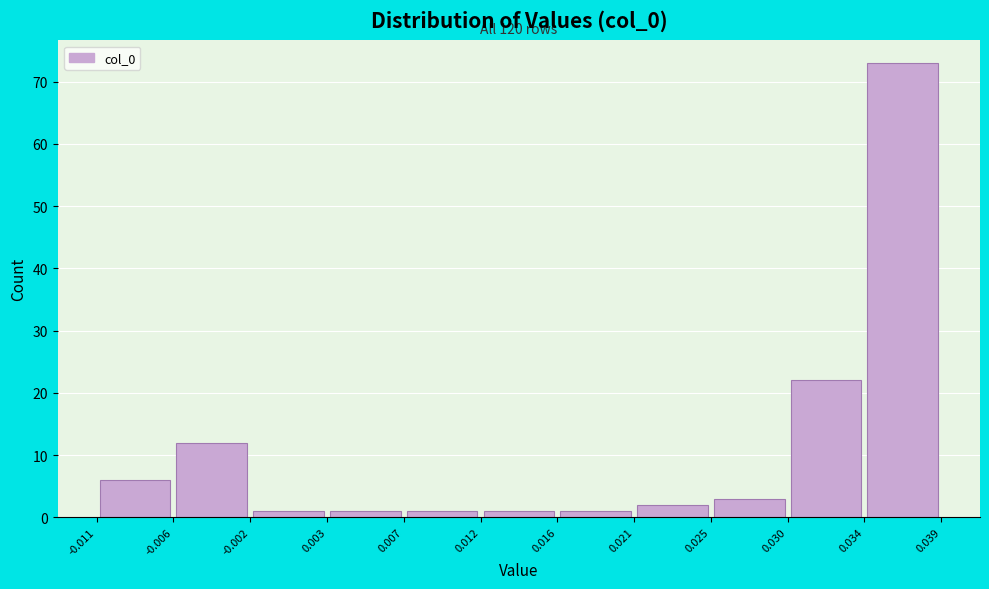

Over which range of the x-axis is the bar tallest?

0.034 to 0.039